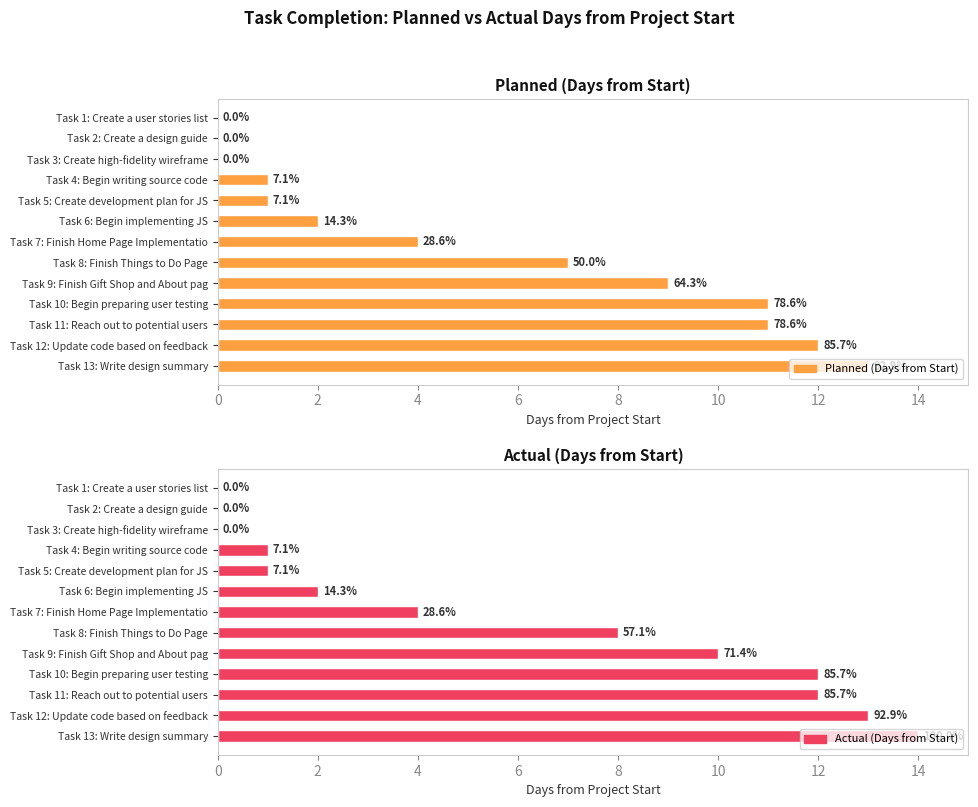

What is the maximum value for Actual (Days from Start)?

14